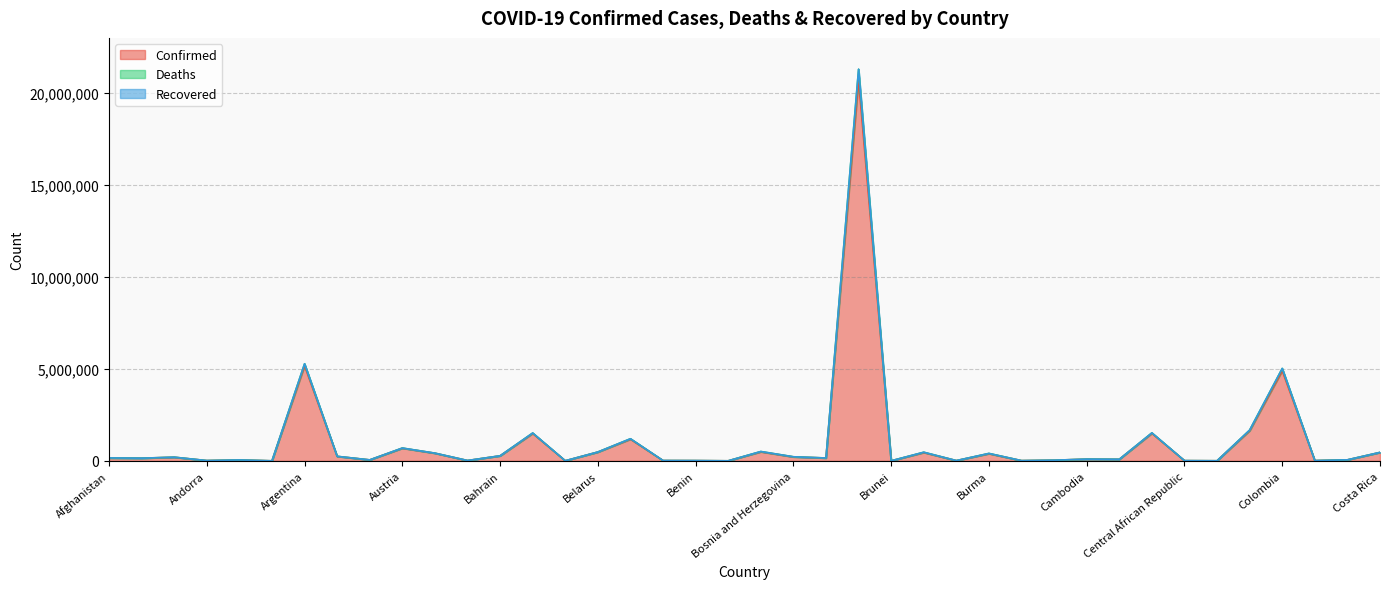

True or false: Confirmed and Deaths cross at least once.

False